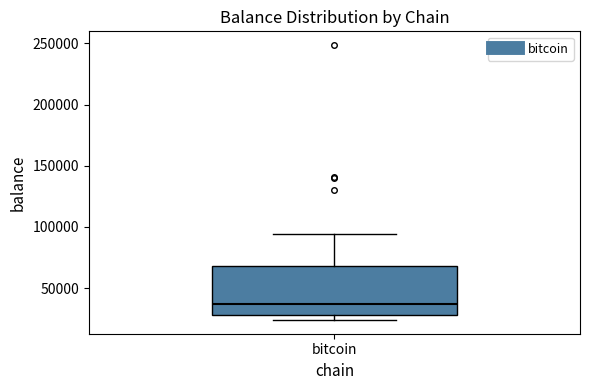

Transcribe this box plot: give where the median line is, the range the box spans, and where the two whiskers end, as read against the y-axis. The values are not printed on the chart, so give them approximately, as read against the axis.

median 35000, box 30000 to 70000, whiskers 25000 to 95000